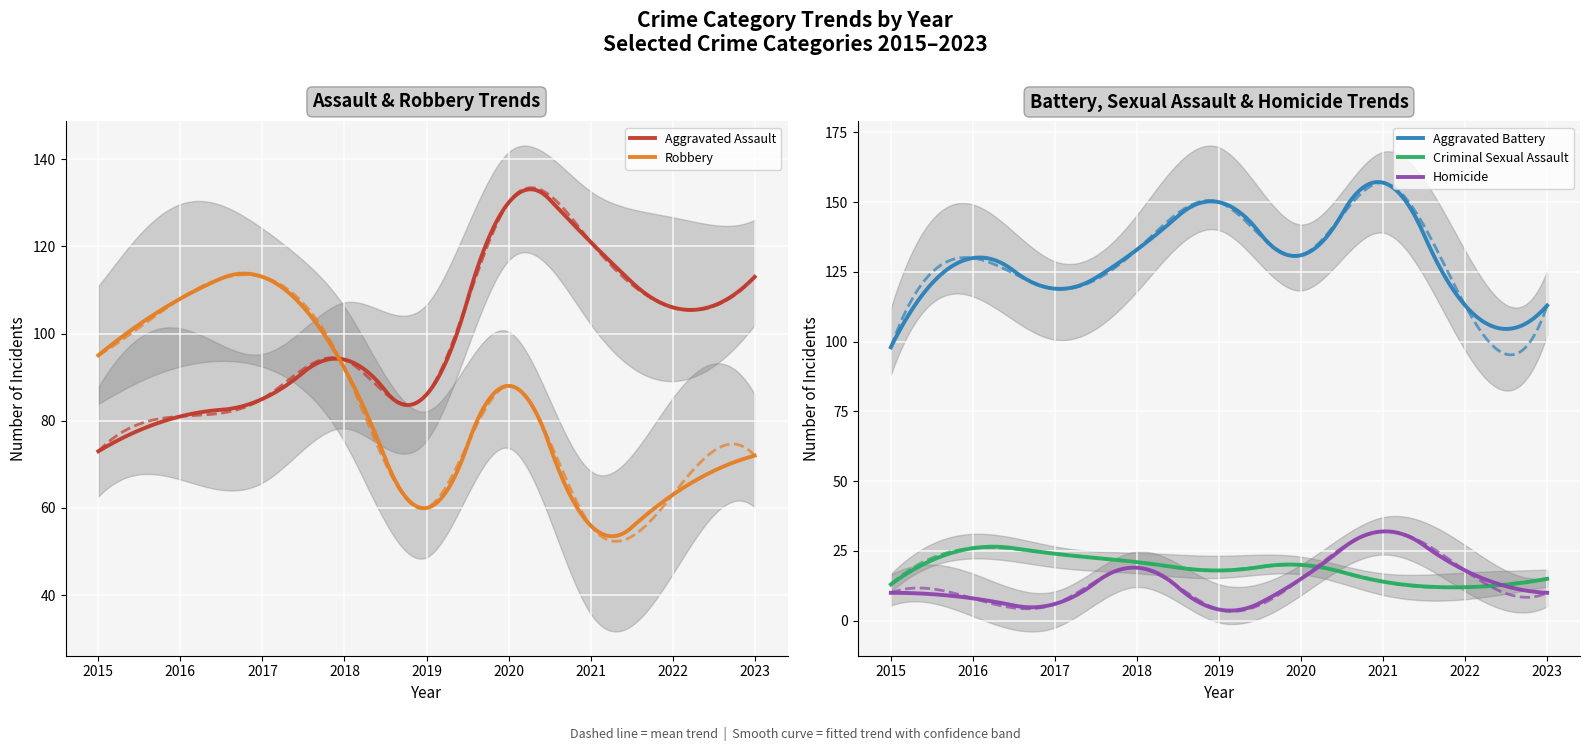

In Criminal Sexual Assault, how many points are higher than both neighbors (excluding endpoints)?

2